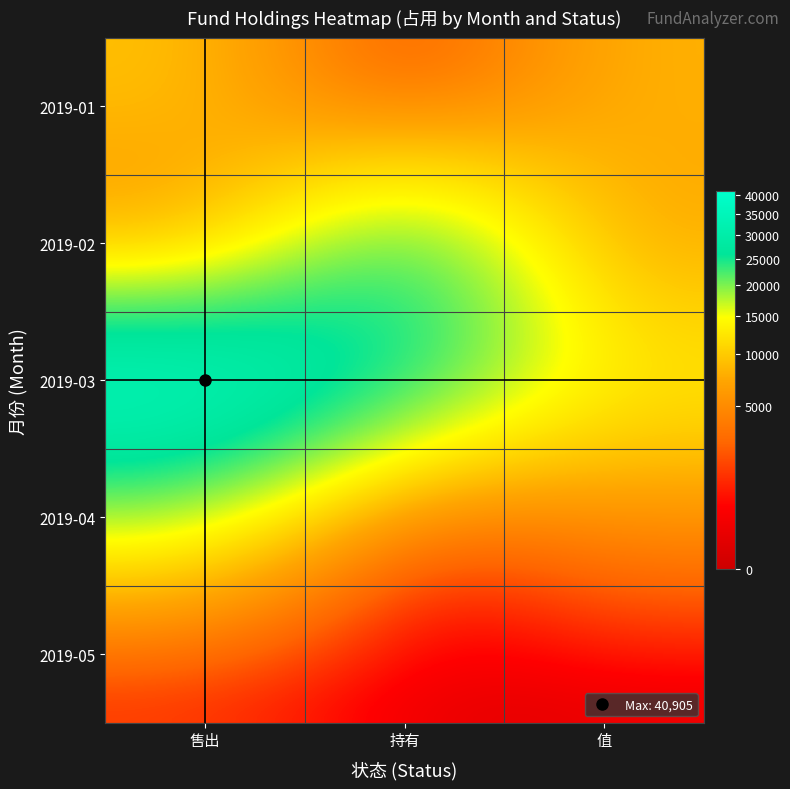

Reading left to right, list all the values displayed in this chart.

2019-01: 售出=9450	持有=0	值=8250
2019-02: 售出=4305	持有=27810	值=6600
2019-03: 售出=40905	持有=27540	值=13500
2019-04: 售出=17280	持有=0	值=5160
2019-05: 售出=1000	持有=0	值=0